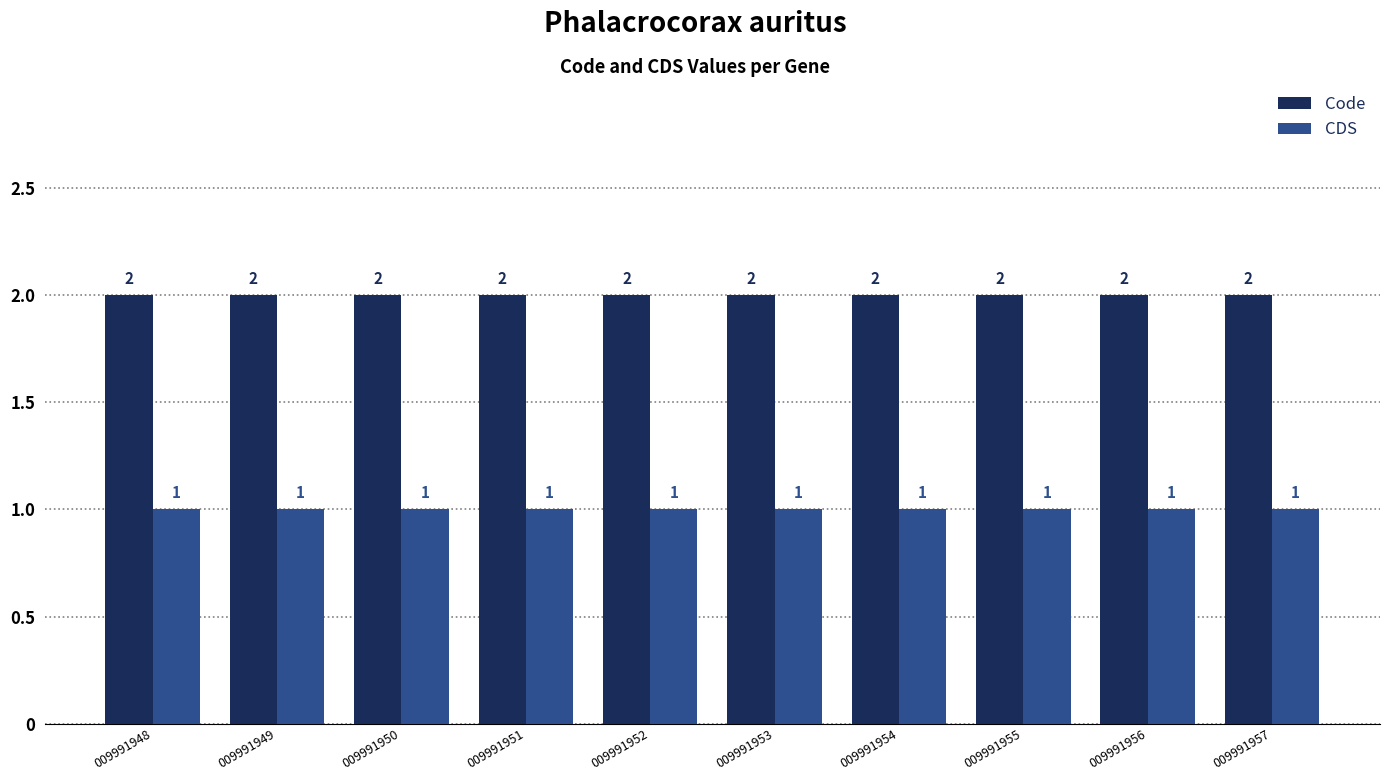

At 009991956, list the series in order from largest to smallest.

Code, CDS